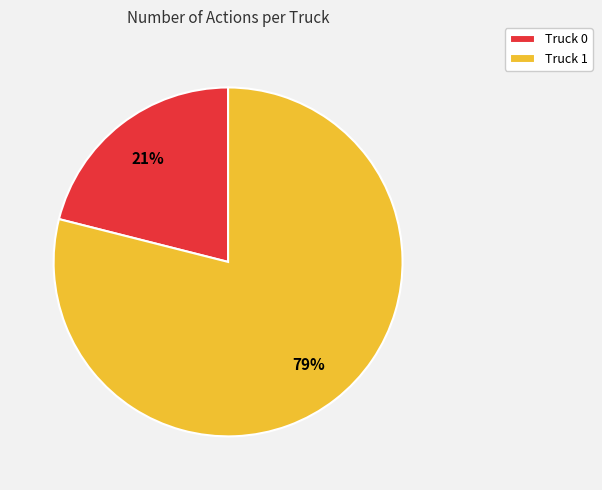

Rank the categories by value from highest to lowest.

Truck 1, Truck 0